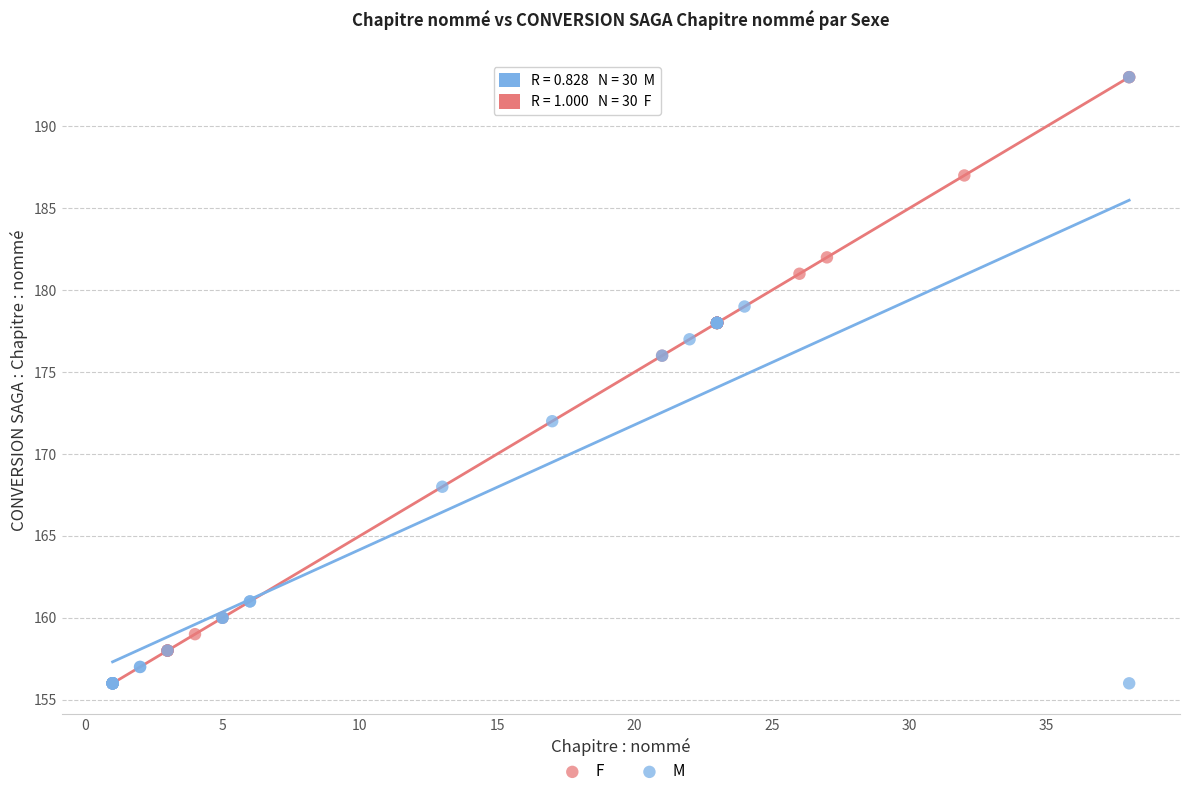

What are all the series names shown in the legend?

F, M